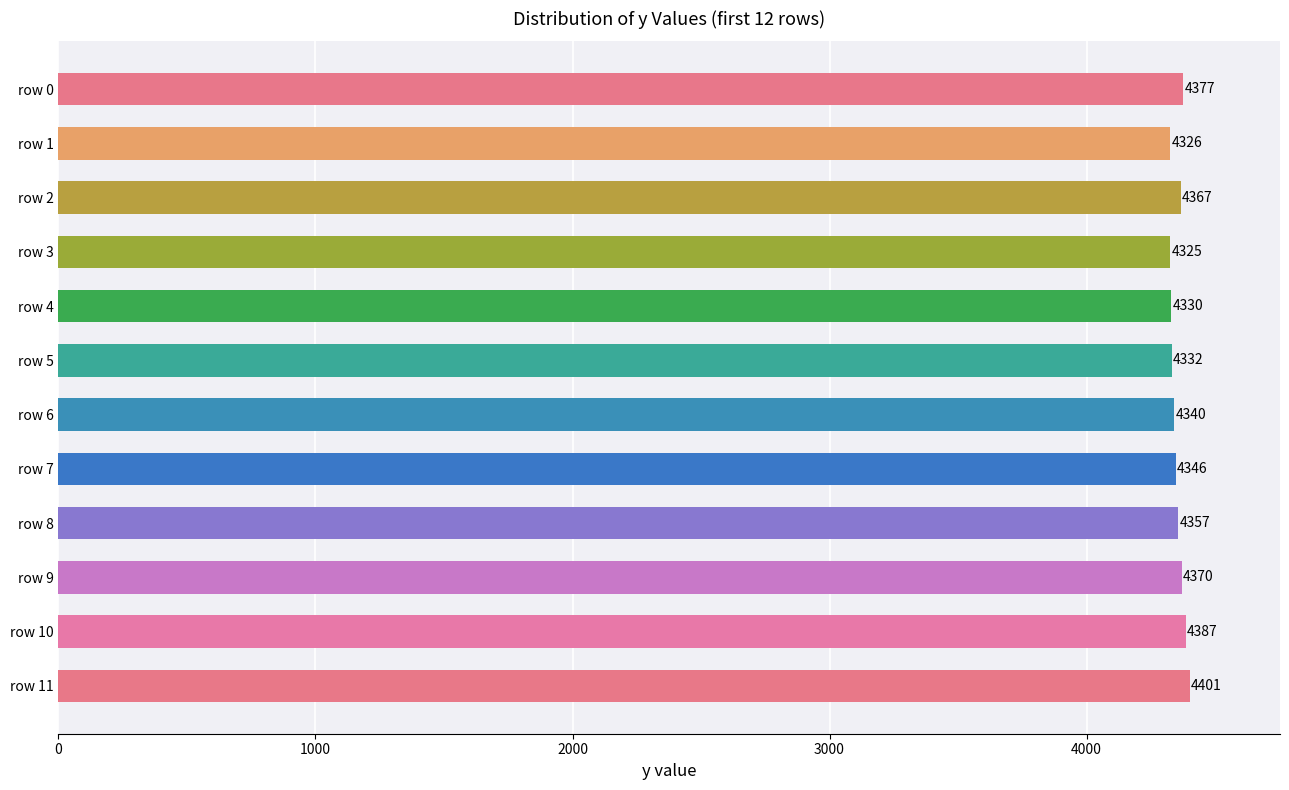

At which category does the chart reach its minimum across all series?

row 3